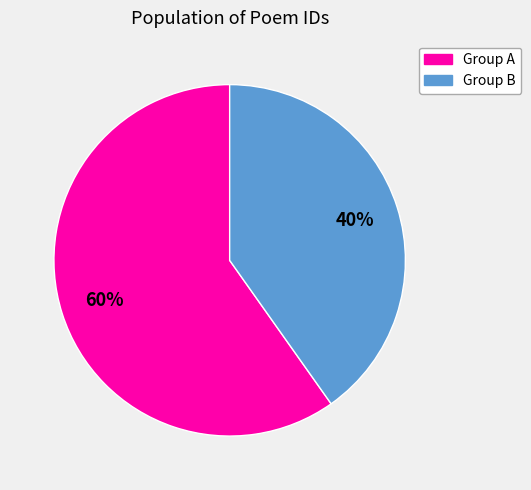

To the nearest percent, what is the difference between the largest and smallest slice percentages?

20%